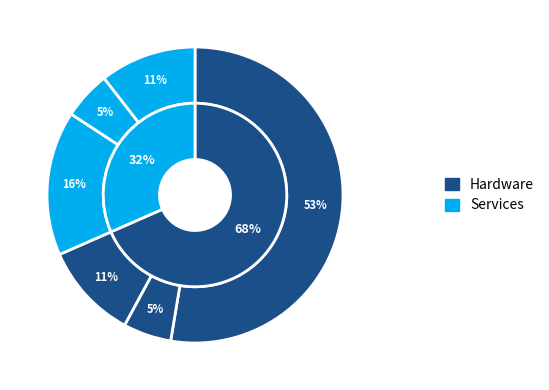

Is there a majority slice in this chart?

Yes